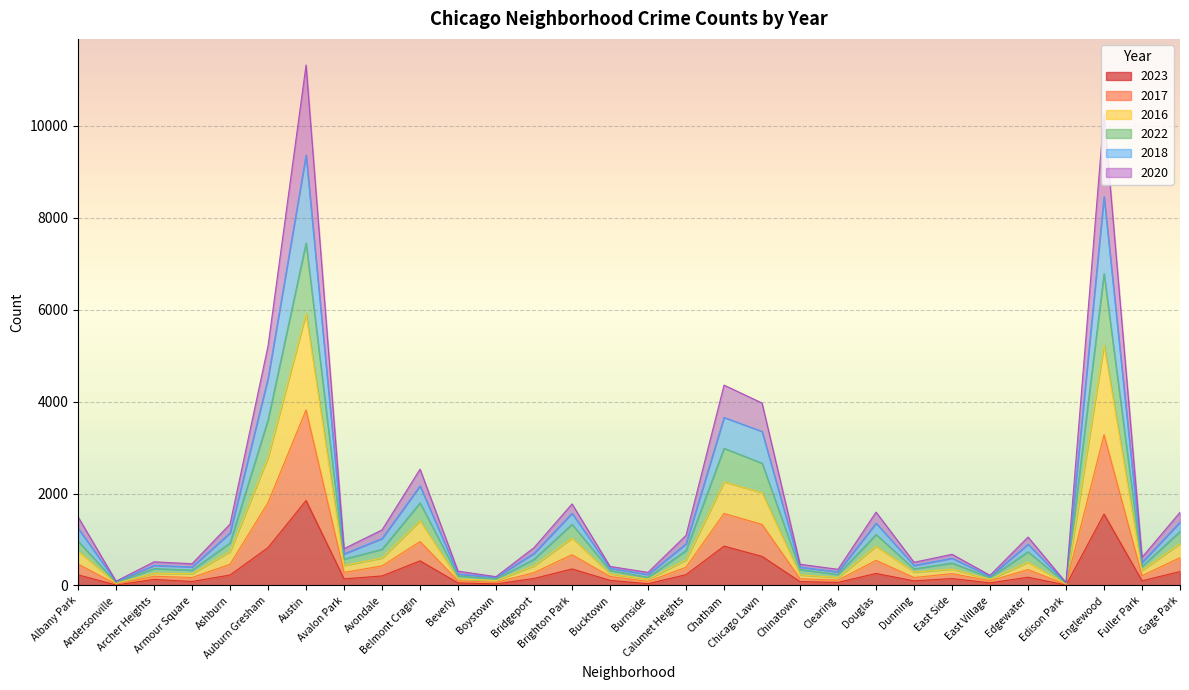

What are all the series names shown in the legend?

2023, 2017, 2016, 2022, 2018, 2020